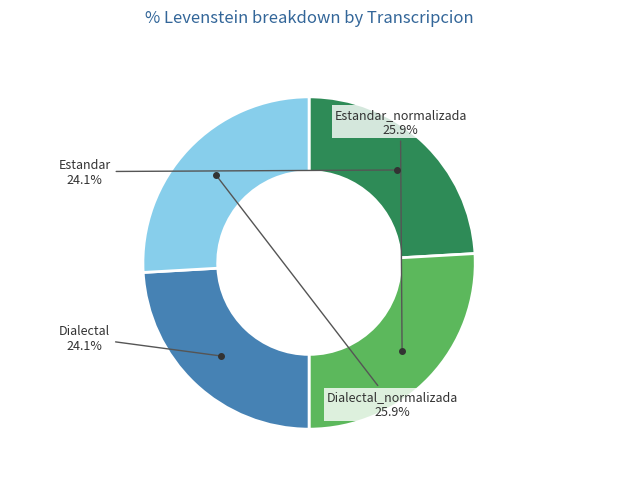

Does any single category account for the majority?

No